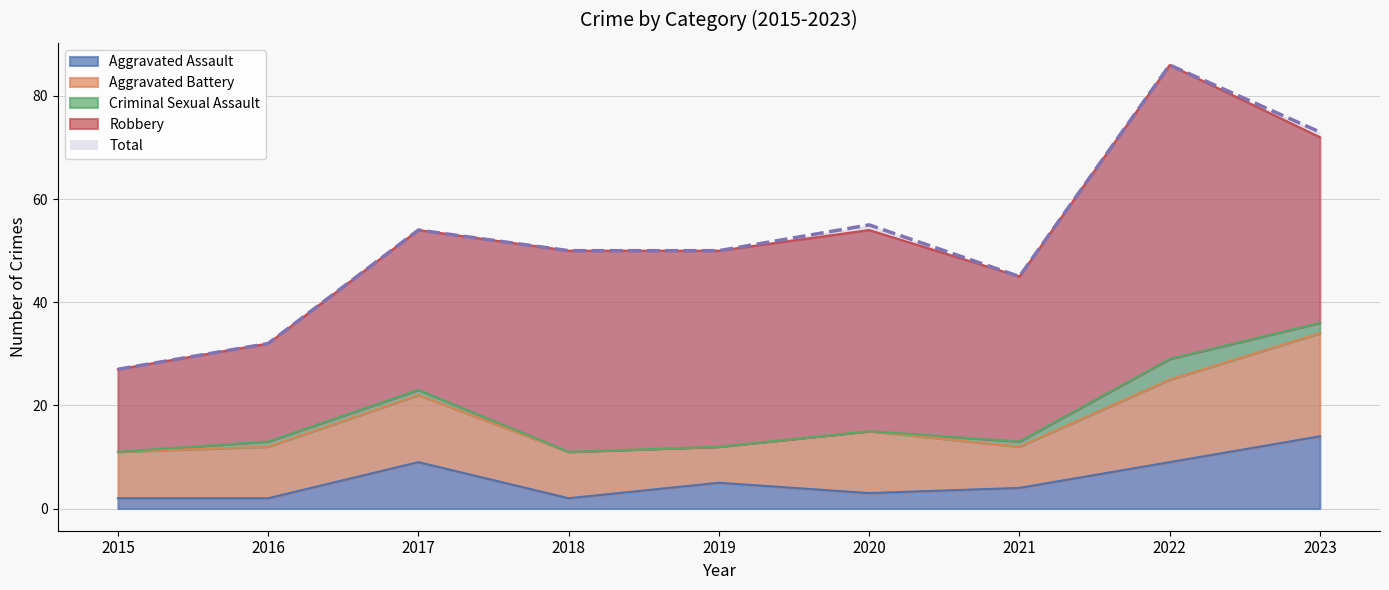

Which has a higher value, 2021 or 2019?

2019